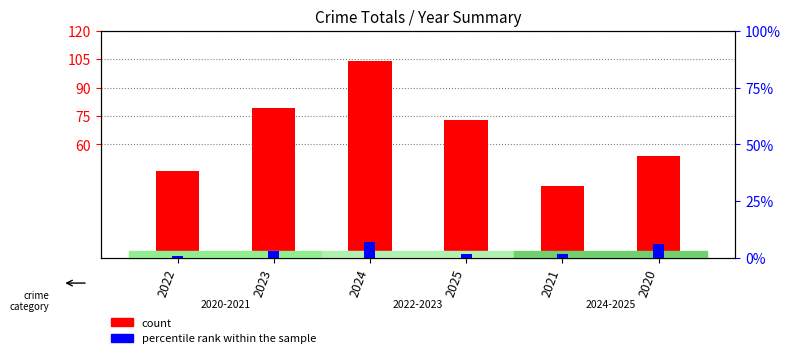

Where does the count series first go above 73?

2023